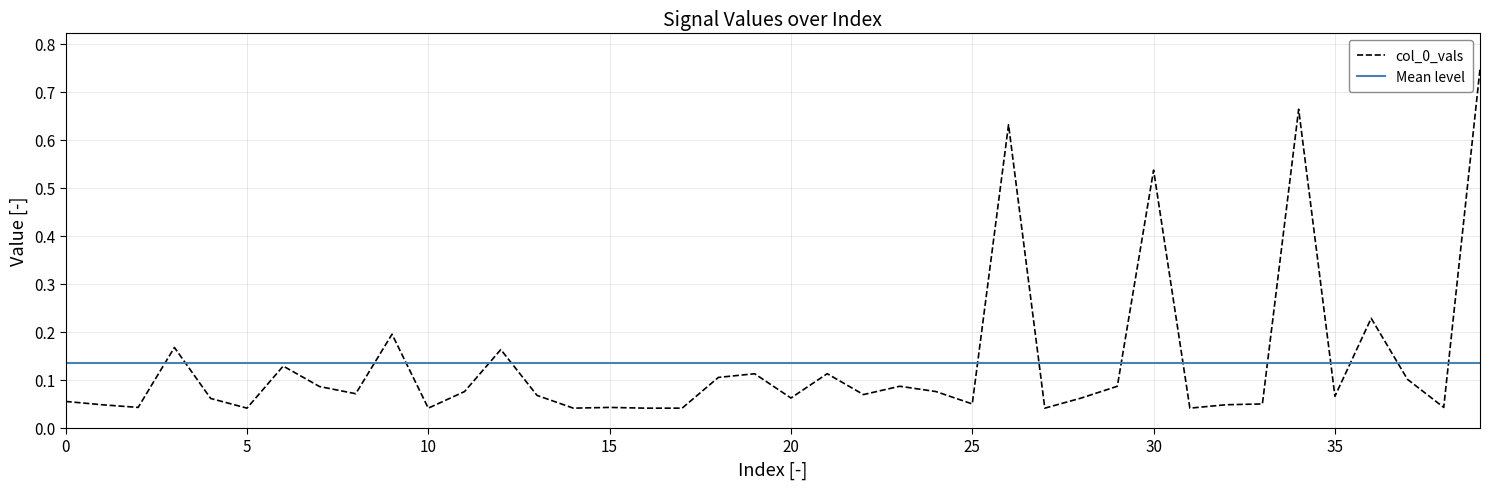

Between 11 and 21, which is larger?

21